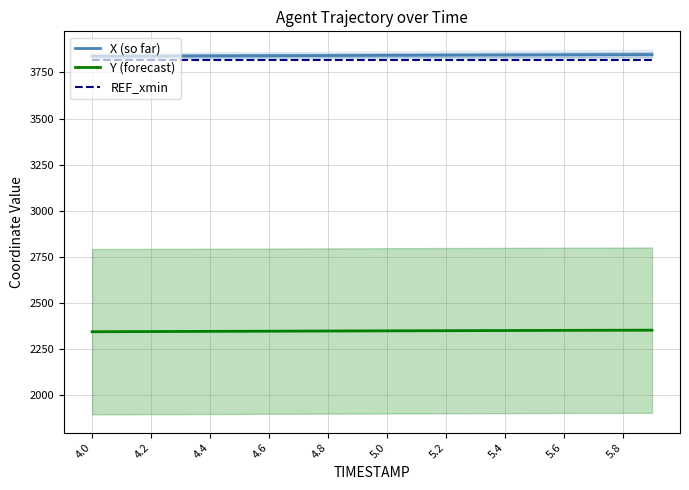

What is the difference between the maximum and minimum values in the Y (forecast) series?

8.4